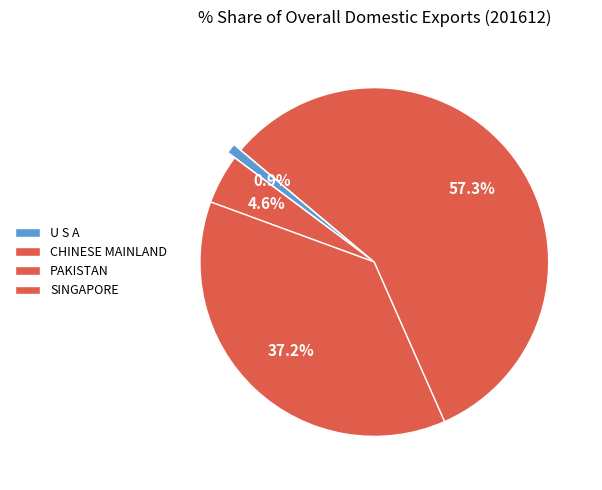

What is the smallest slice in the pie chart?

U S A